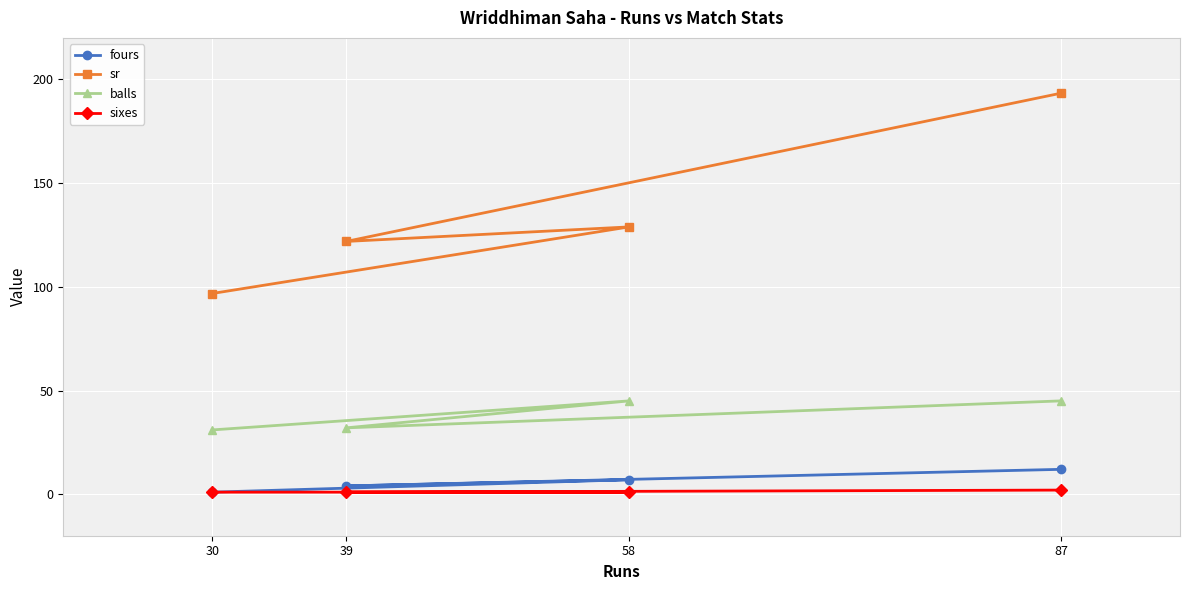

At which category does the chart reach its peak across all series?

87